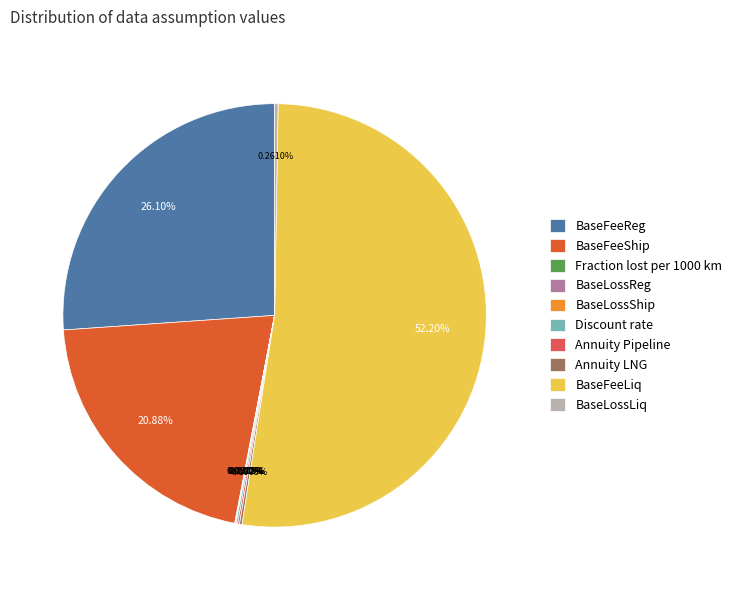

Which slice is the largest?

BaseFeeLiq